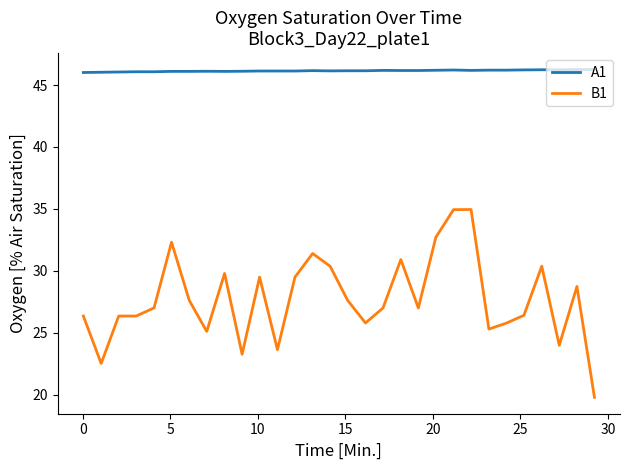

Does the chart display data point markers on the line(s)?

No